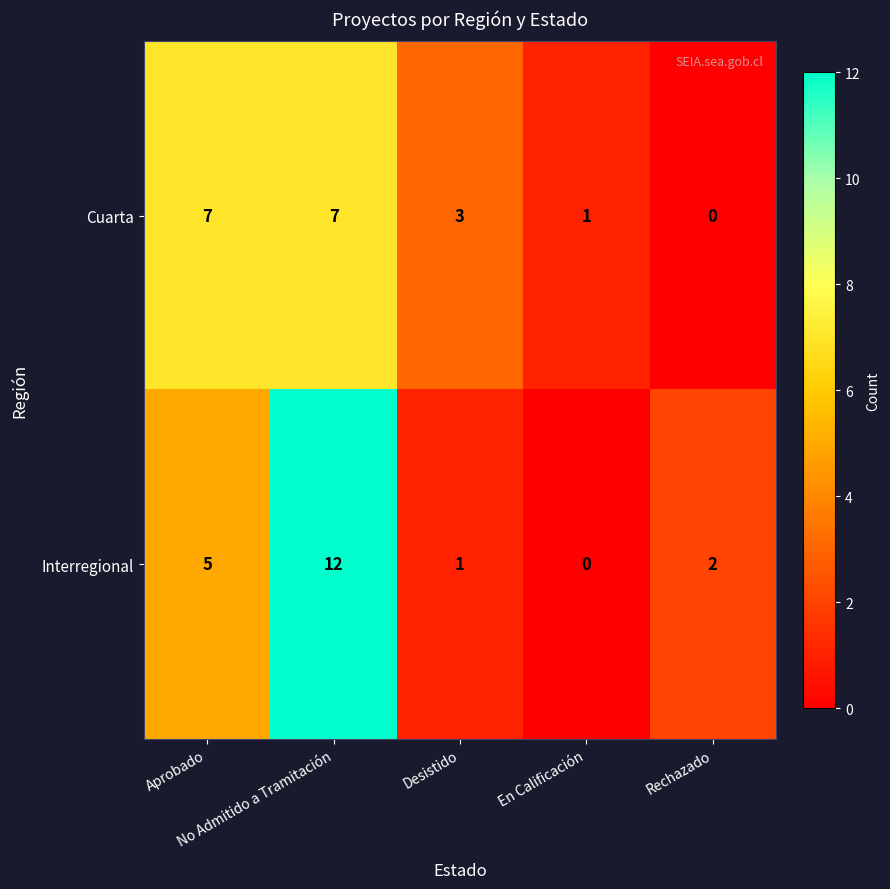

Count the Cuarta values in the range 1 to 7.

4